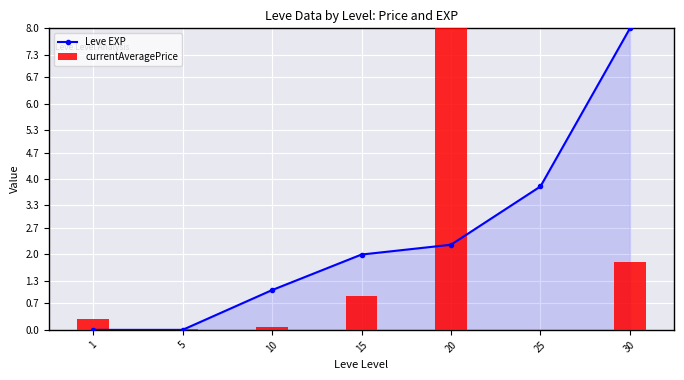

True or false: Leve EXP has a value of 1.5 at 10.

False